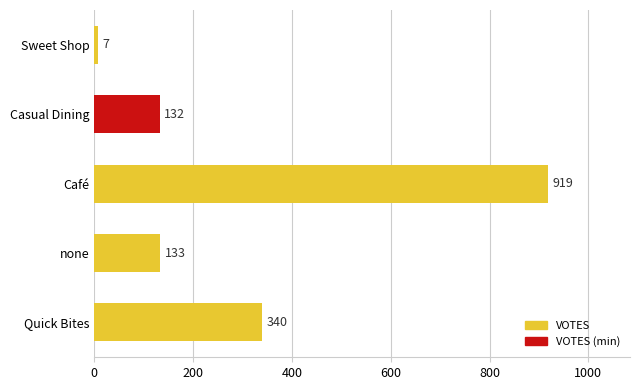

What is the difference between the second highest and minimum values?

333